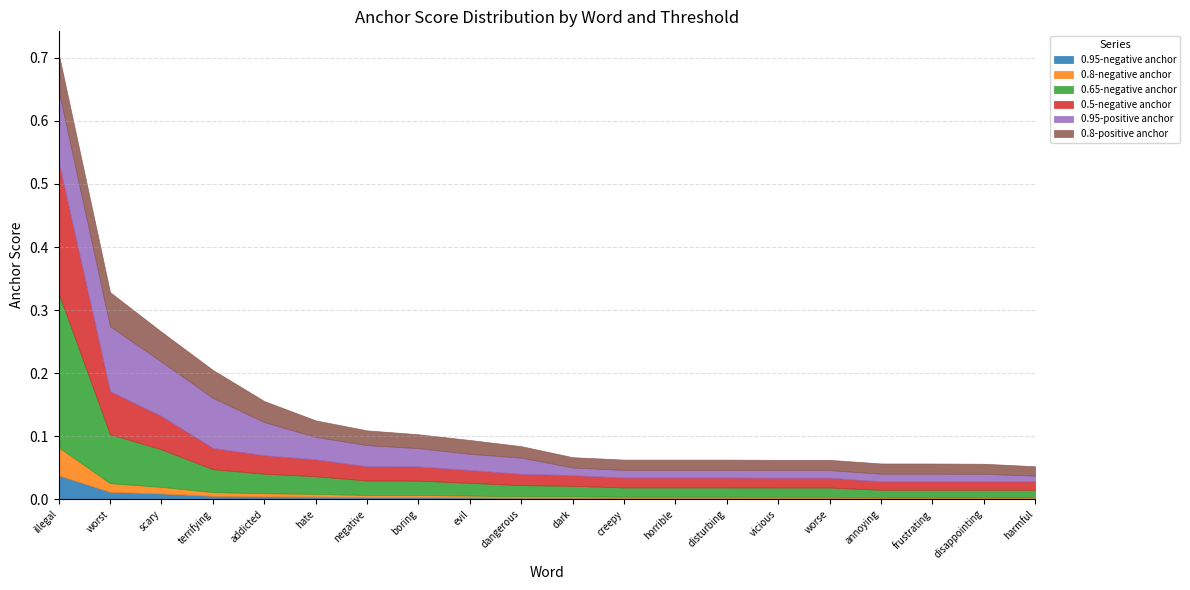

The value of 0.95-positive anchor at scary is 0.1. True or false?

True